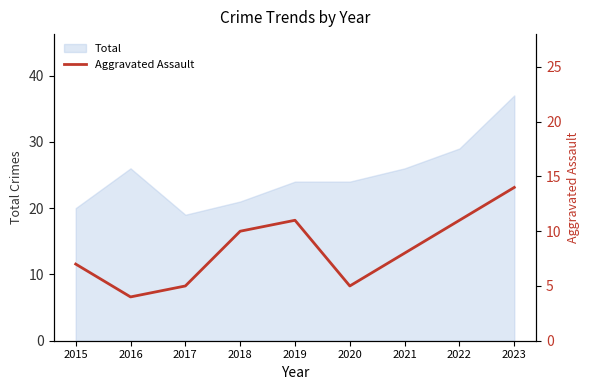

Is it true that Total equals 17 at 2019?

False